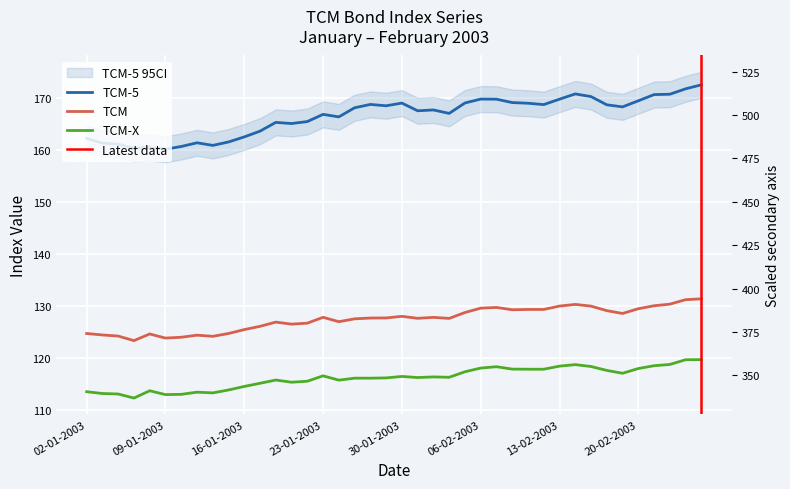

What is the difference between the TCM-X values at 31-01-2003 and 11-02-2003?

1.6